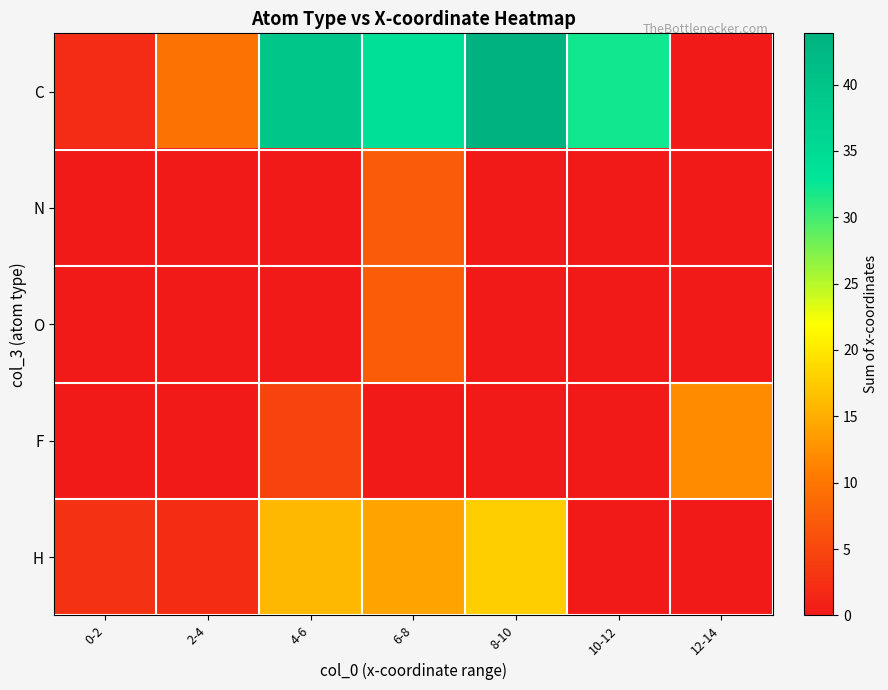

At which category is the sum across all series the highest?

6-8